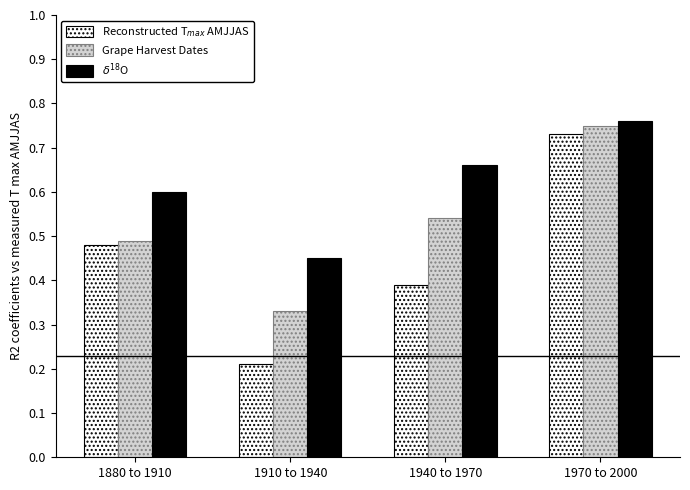

How many distinct data groups are displayed?

3